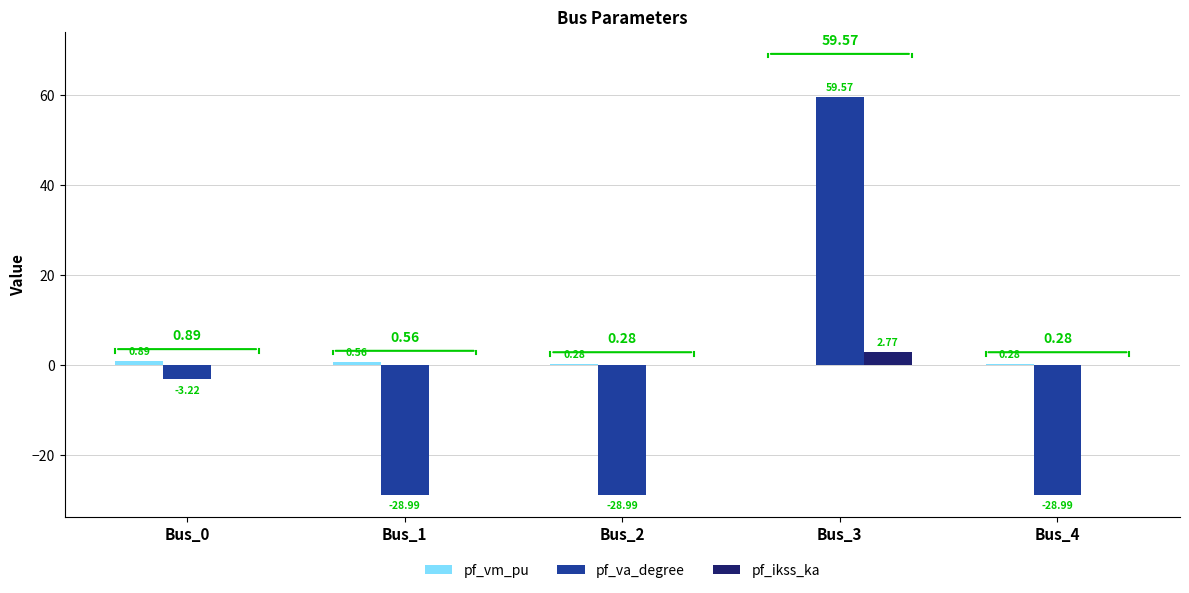

Between Bus_0 and Bus_1, which series saw the biggest shift?

pf_va_degree